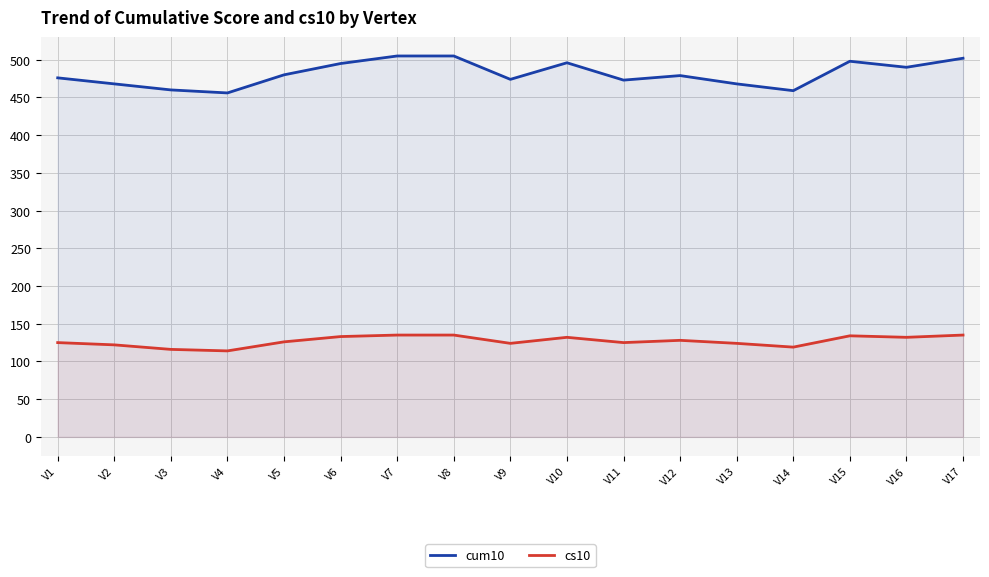

At which label does cs10 reach its minimum?

V4